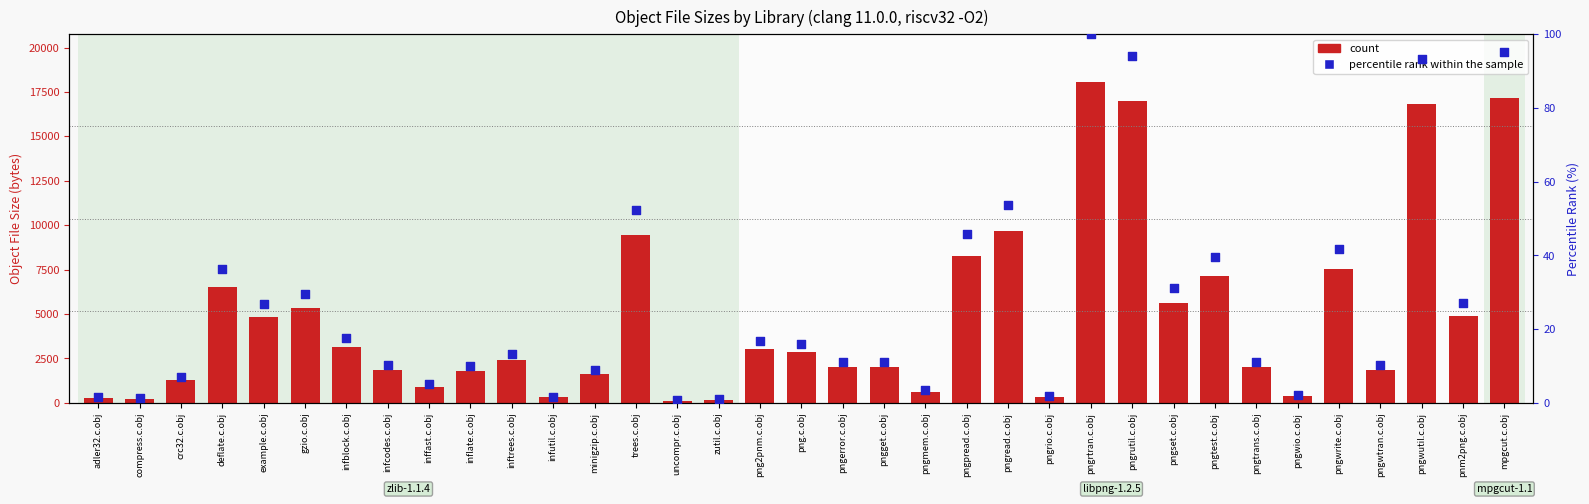

Which series has the largest total across all categories?

count